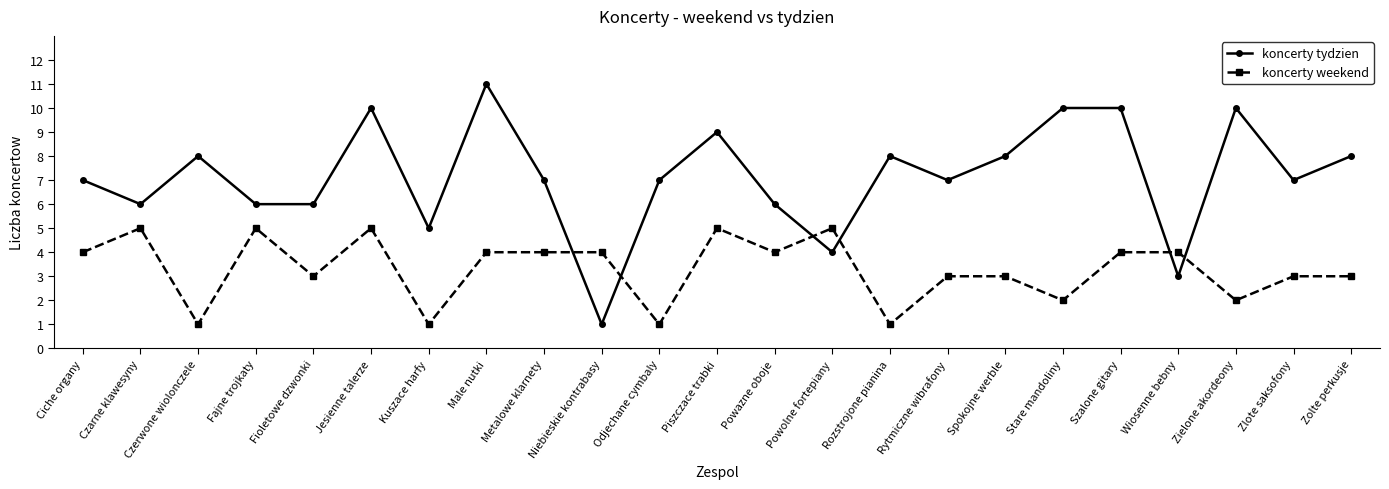

Which category has the highest value in the koncerty tydzien series?

Male nutki